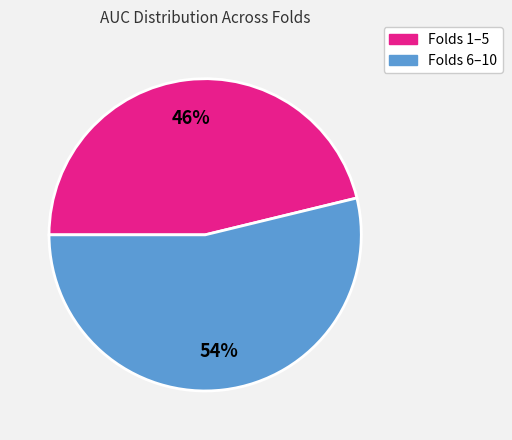

To the nearest percent, what is the average slice percentage?

50%